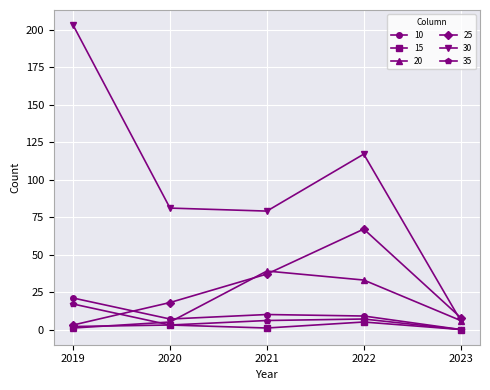

True or false: 30 and 10 cross at least once.

False